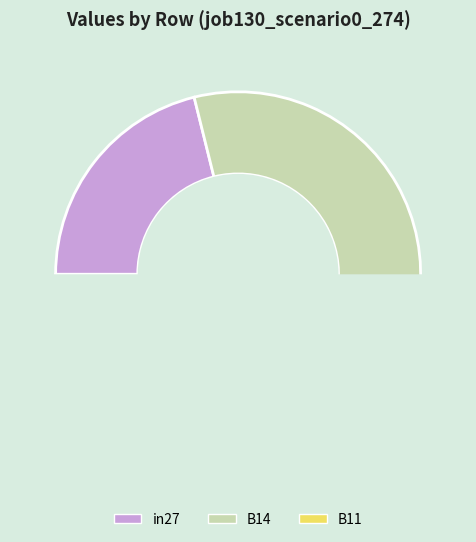

How many segments does this pie chart have?

3